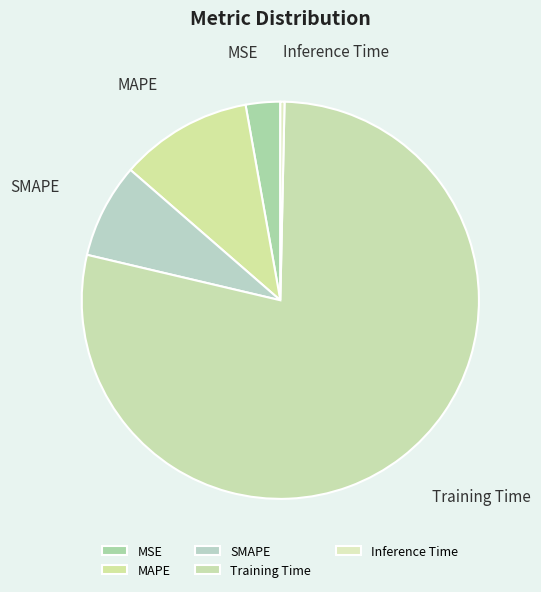

Which has a higher value, SMAPE or MAPE?

MAPE